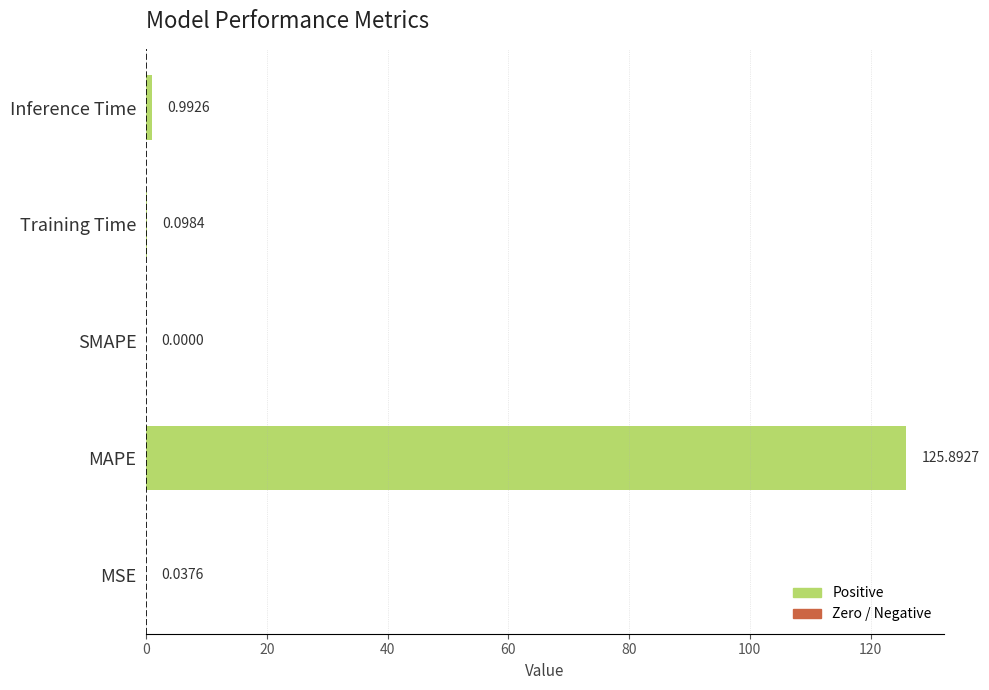

How many distinct data groups are displayed?

1